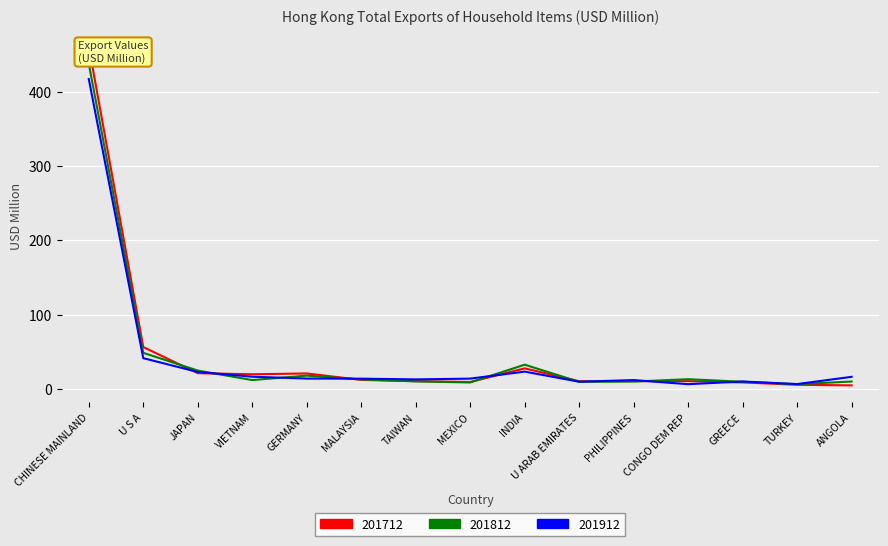

Between TURKEY and GERMANY, which is larger?

GERMANY